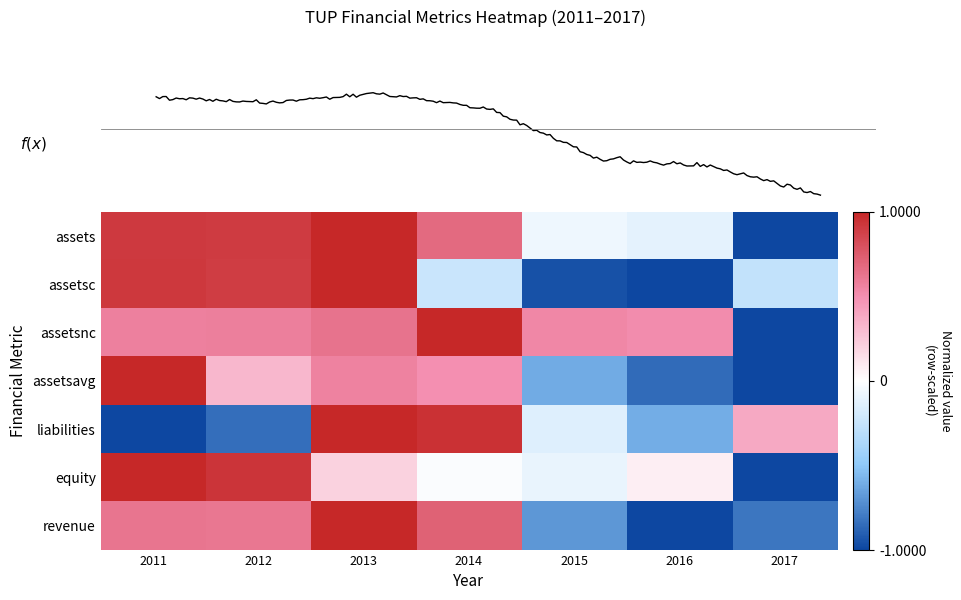

Where is assetsavg nearest to the value 0?

2012